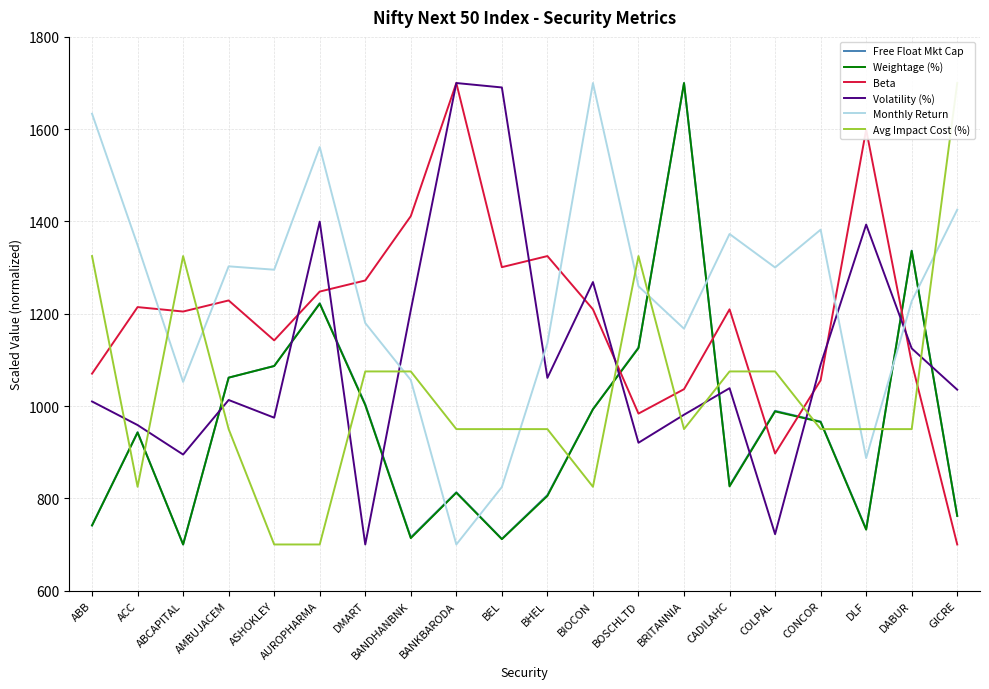

How many intersections are there between Avg Impact Cost (%) and Beta?

8